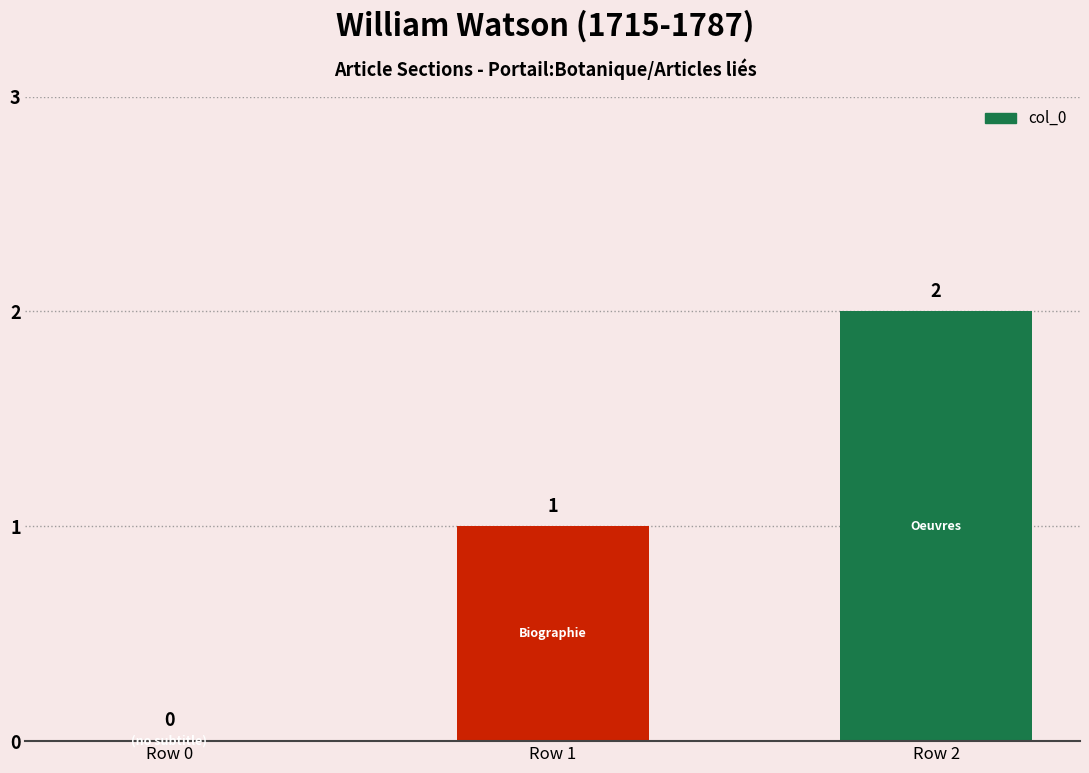

What is the greatest value displayed?

2